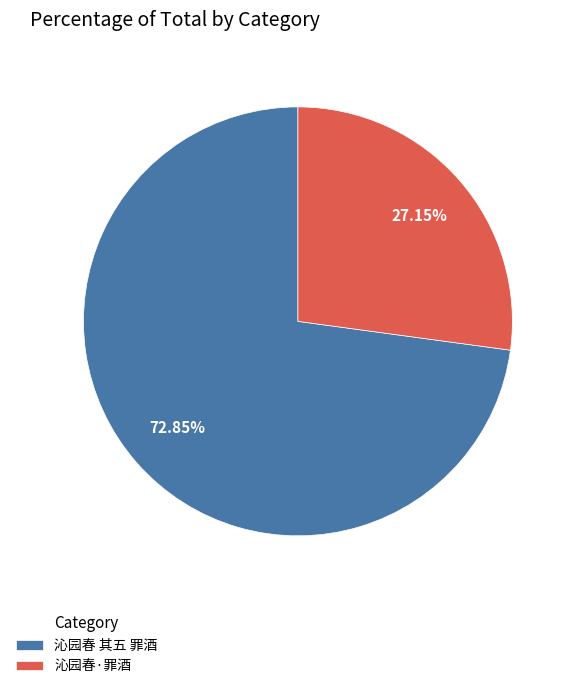

What percentage is NOT represented by 沁园春 其五 罪酒?

27.1%